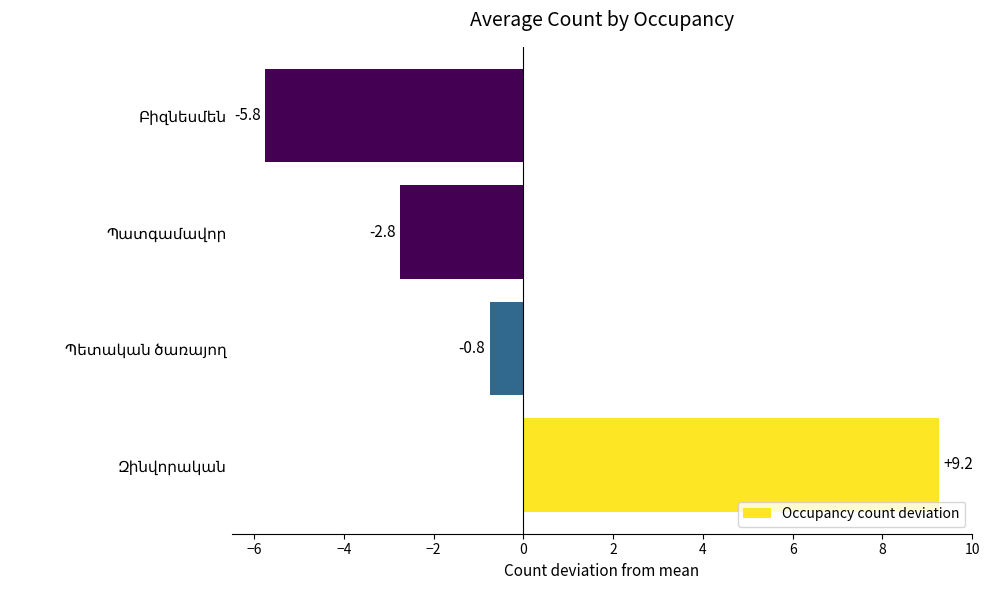

What is the difference between the maximum and second lowest values?

12.0